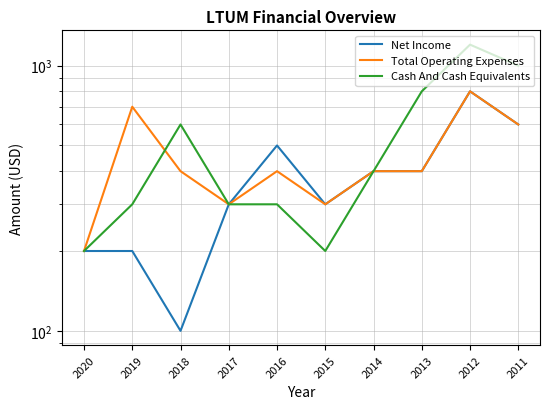

Reading left to right, list all the values displayed in this chart.

Net Income: 2020=200	2019=200	2018=100	2017=300	2016=500	2015=300	2014=400	2013=400	2012=800	2011=600
Total Operating Expenses: 2020=200	2019=700	2018=400	2017=300	2016=400	2015=300	2014=400	2013=400	2012=800	2011=600
Cash And Cash Equivalents: 2020=200	2019=300	2018=600	2017=300	2016=300	2015=200	2014=400	2013=800	2012=1200	2011=1000